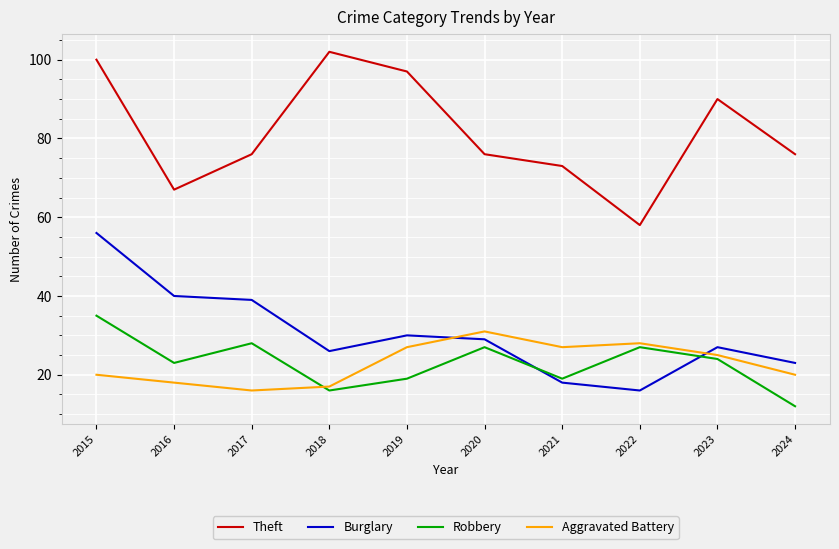

Where is Burglary nearest to the value 36?

2017